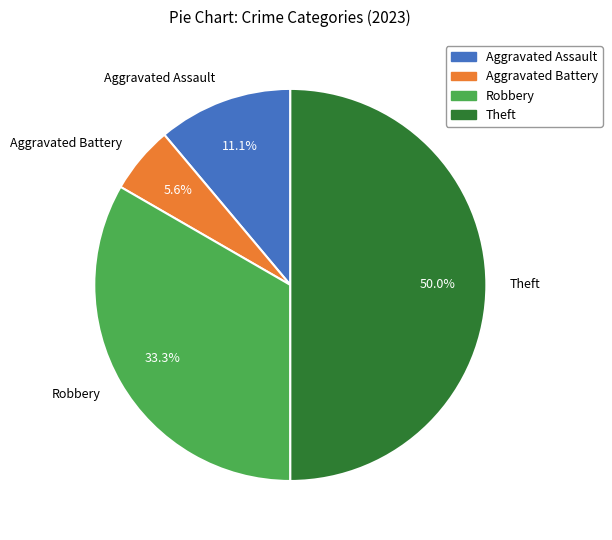

What percentage do Aggravated Battery and Theft together represent?

55.6%